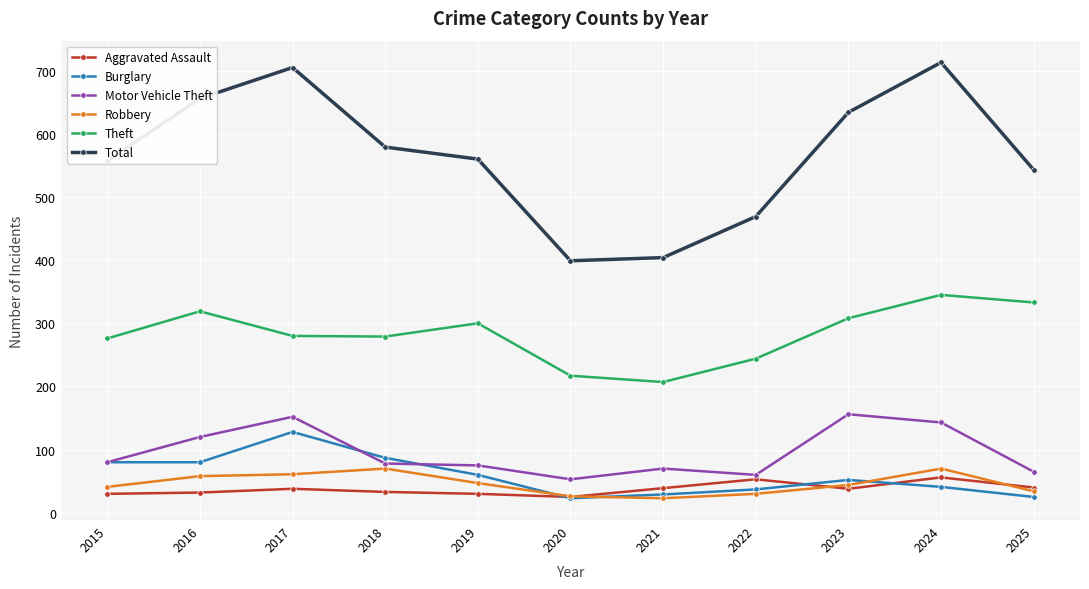

True or false: Theft and Motor Vehicle Theft cross at least once.

False